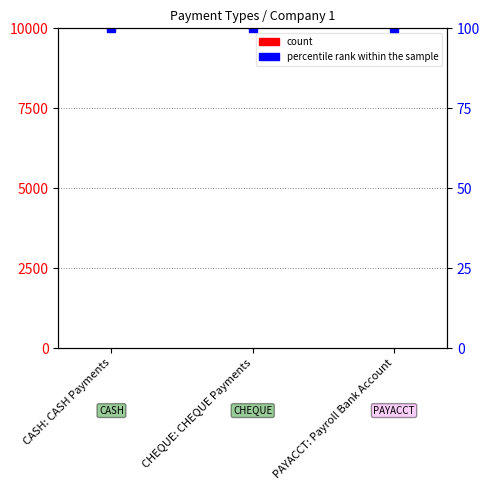

What is the label of the 3rd bar from the left?

PAYACCT: Payroll Bank Account